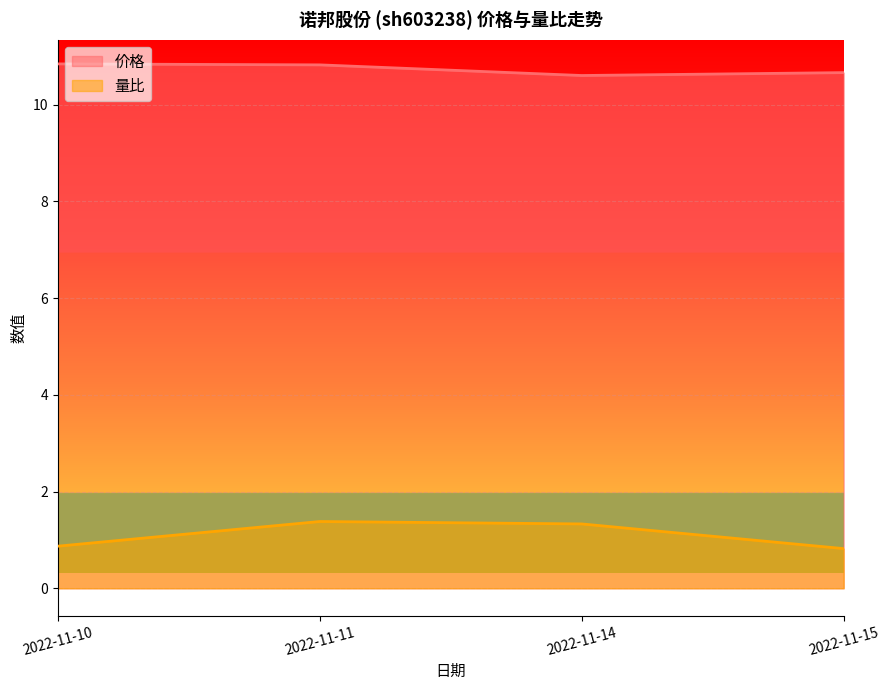

Which series has the widest spread of values?

量比